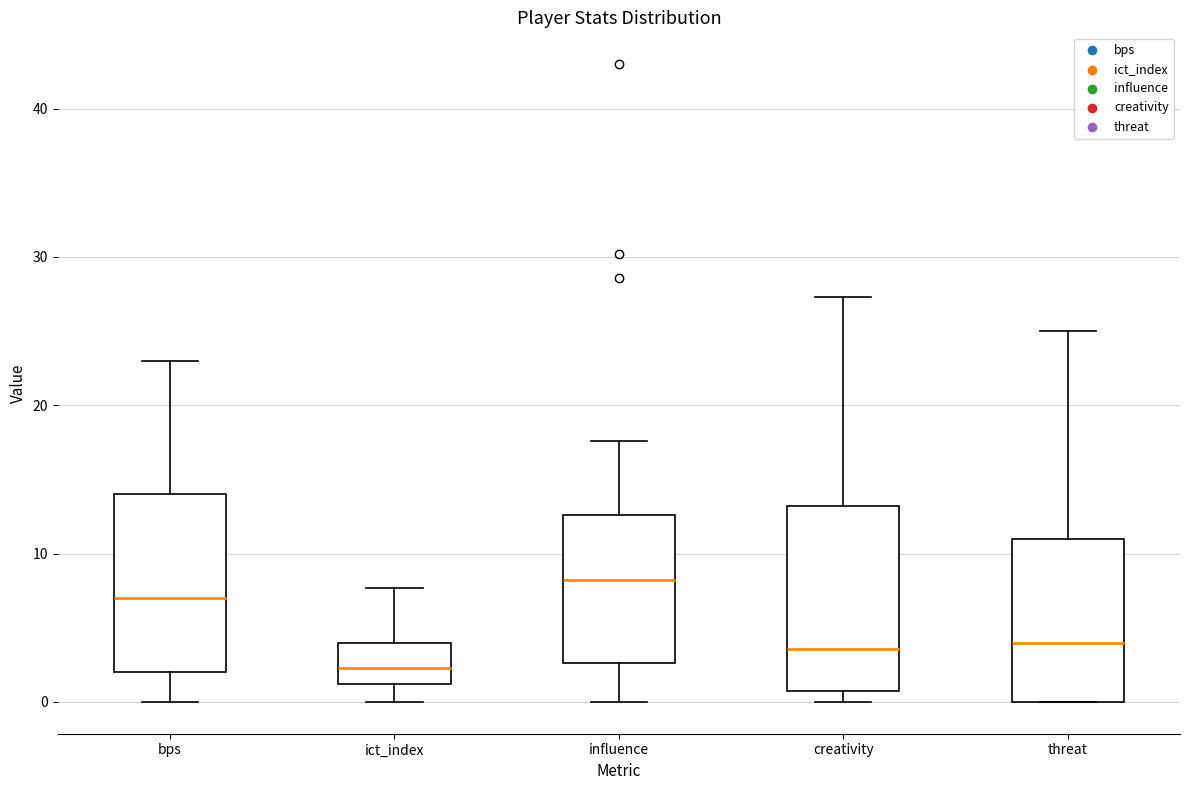

Reading left to right, read every box against the y-axis: the position of its median line, the range the box covers, and the ends of its whiskers. The values are not printed on the chart, so give them approximately, as read against the axis.

bps: median 7, box 2 to 14, whiskers 0 to 23
ict_index: median 2, box 1 to 4, whiskers 0 to 8
influence: median 8, box 3 to 13, whiskers 0 to 18
creativity: median 4, box 1 to 13, whiskers 0 to 27
threat: median 4, box 0 to 11, whiskers 0 to 25